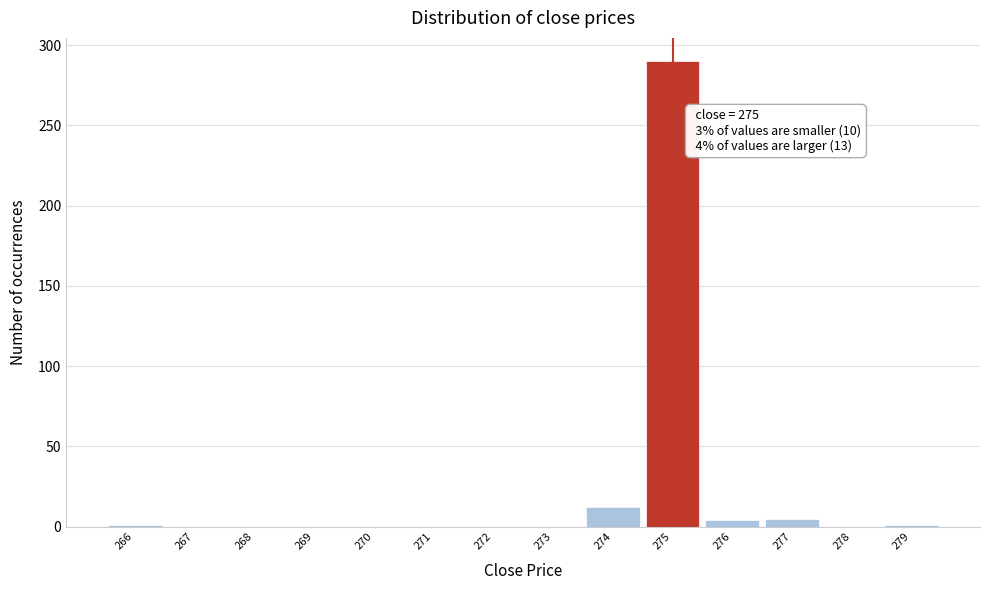

Which range on the x-axis has the tallest bar?

274.5 to 275.5